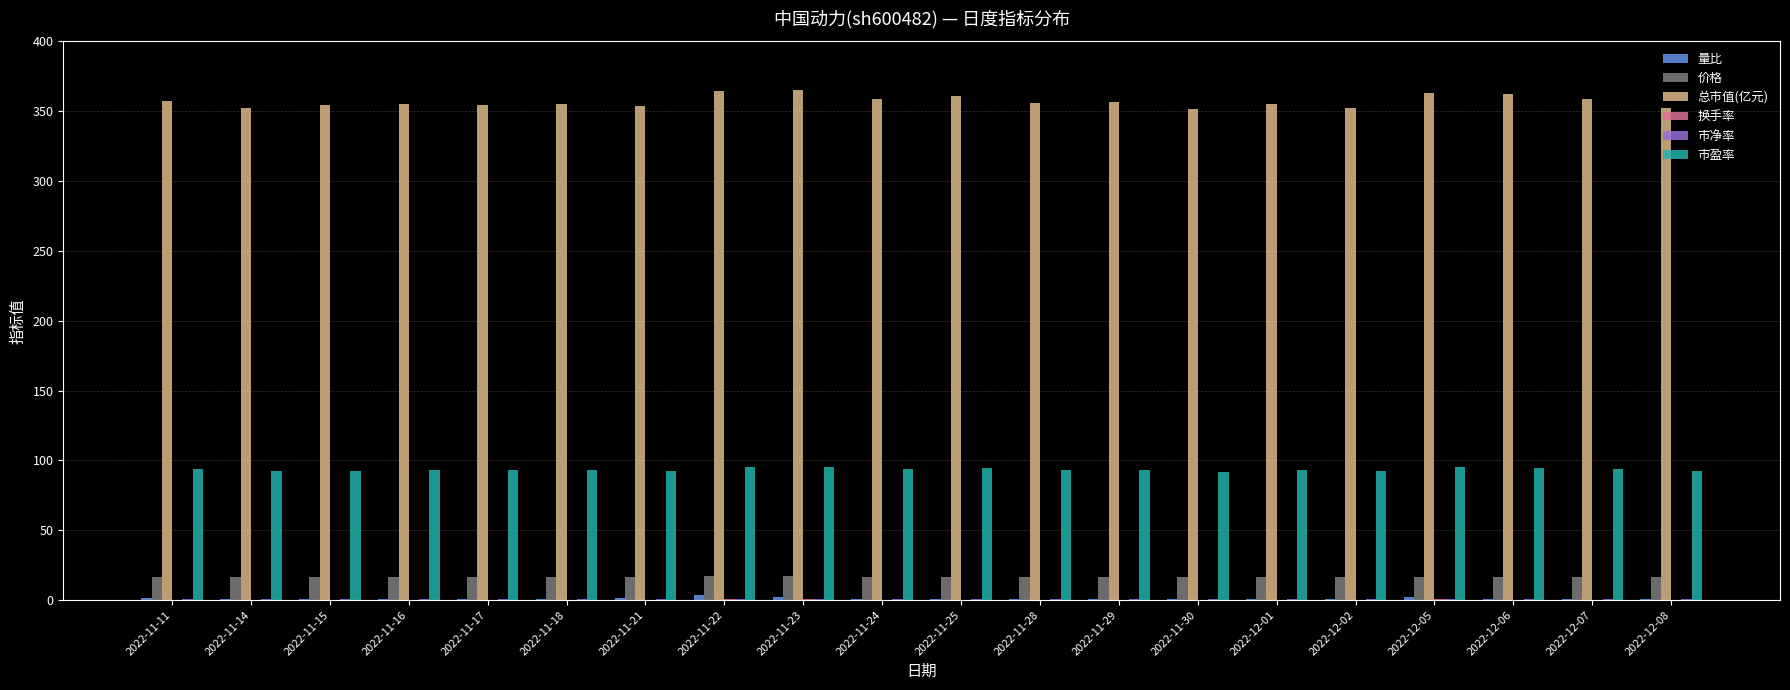

What is the maximum value for 市盈率?

95.6